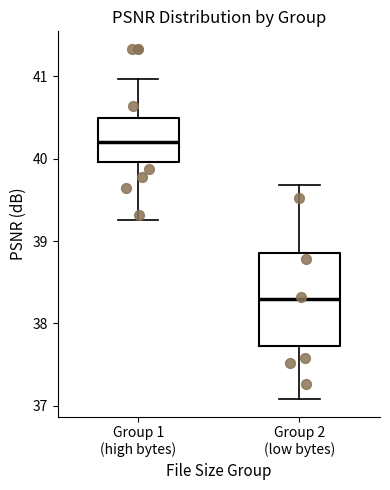

Which box's median line is the lowest?

Group 2 (low bytes)